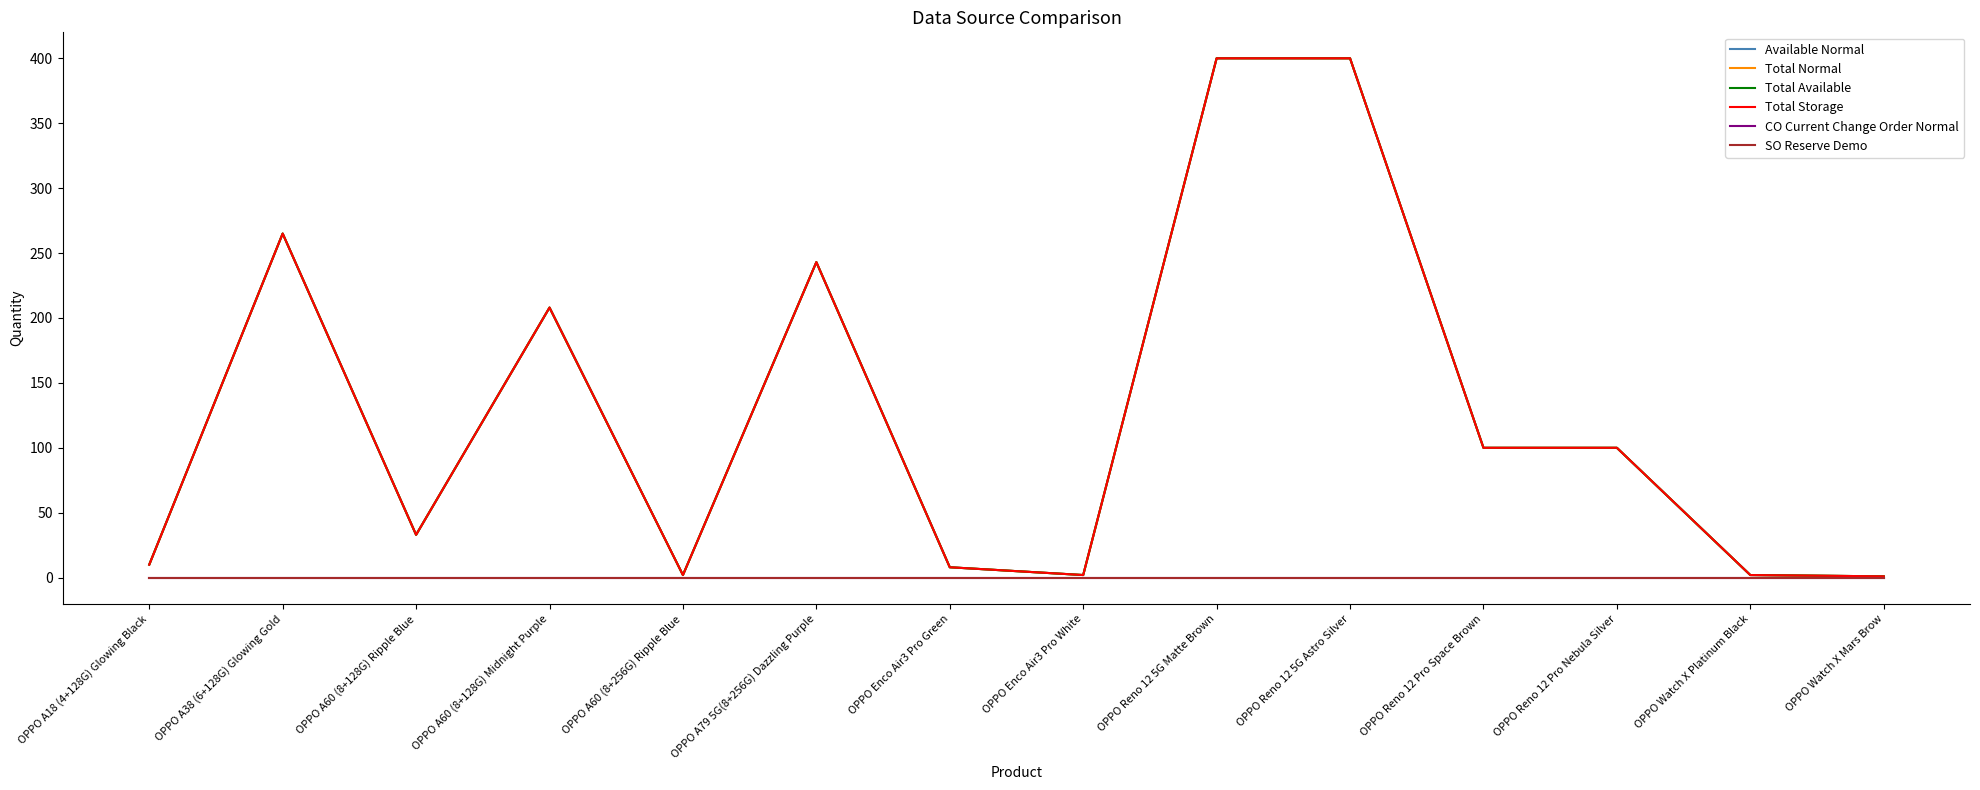

Is this an area chart (filled region under the line)?

No